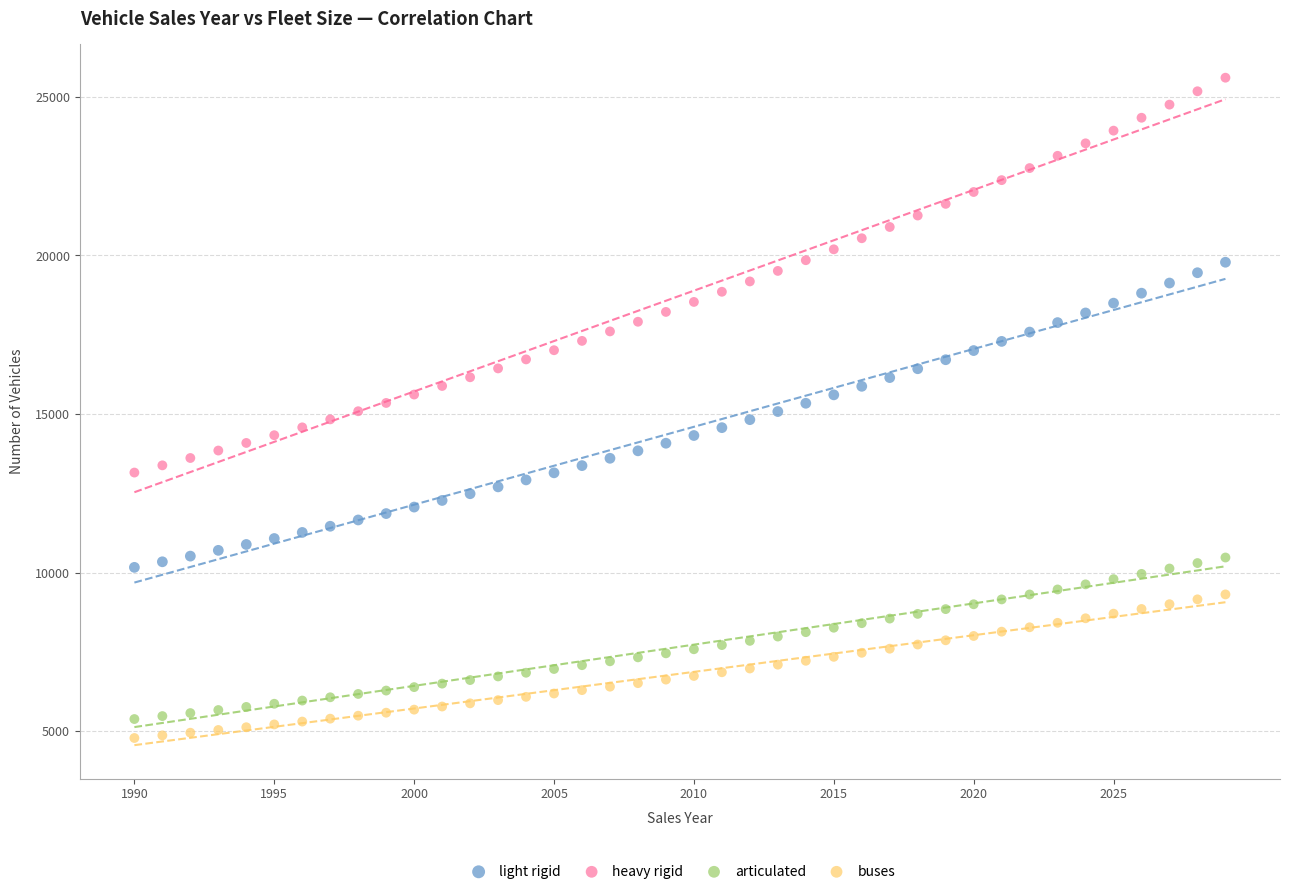

Across all data points, what is the range of Y values (max minus min)?

20821.3